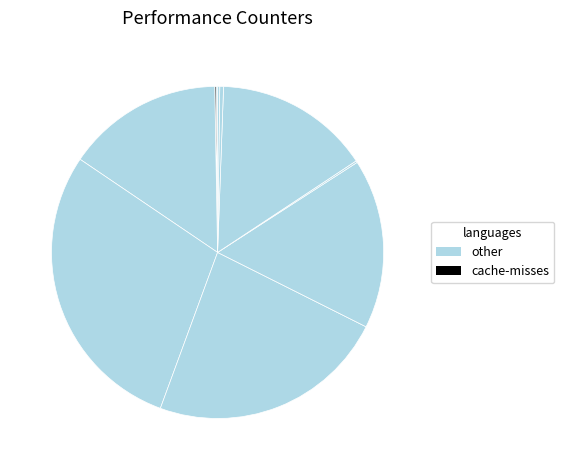

Rank the categories by value from lowest to highest.

cache-misses, cache-references, dtlb_misses_walk_cycles, LLC-prefetches, l2_lines_in_any, inst_retired_any_p, instructions, stalled-cycles-backend, stalled-cycles-frontend, cycles